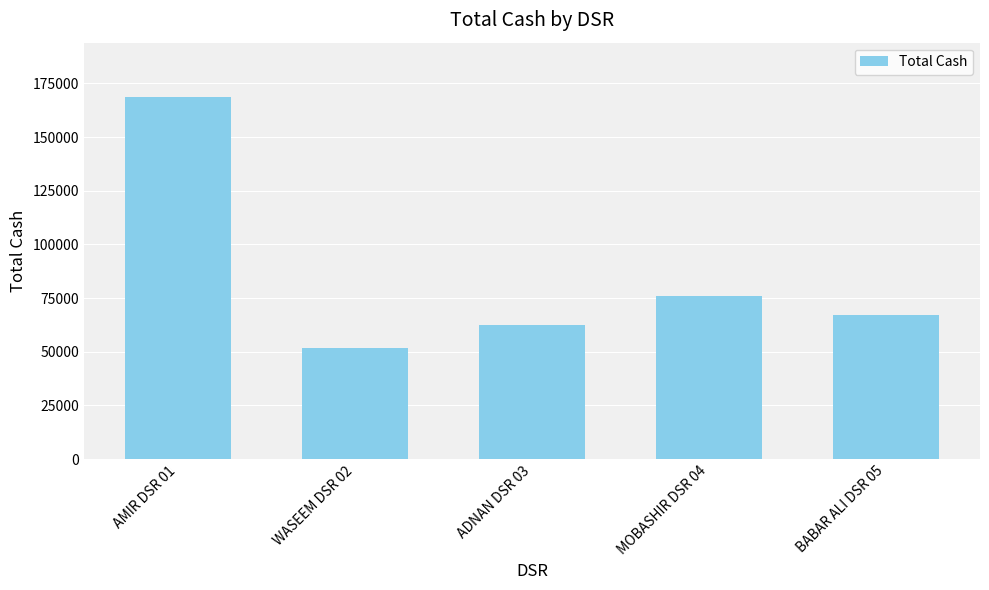

Read the value at WASEEM DSR 02.

51783.0